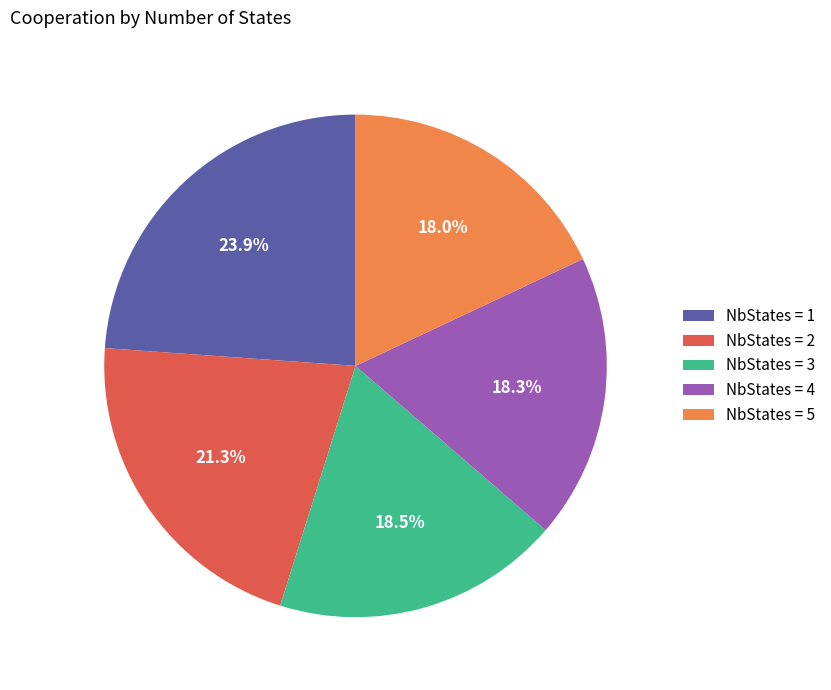

Combined, what portion of the pie is NbStates = 5 and NbStates = 1?

41.9%